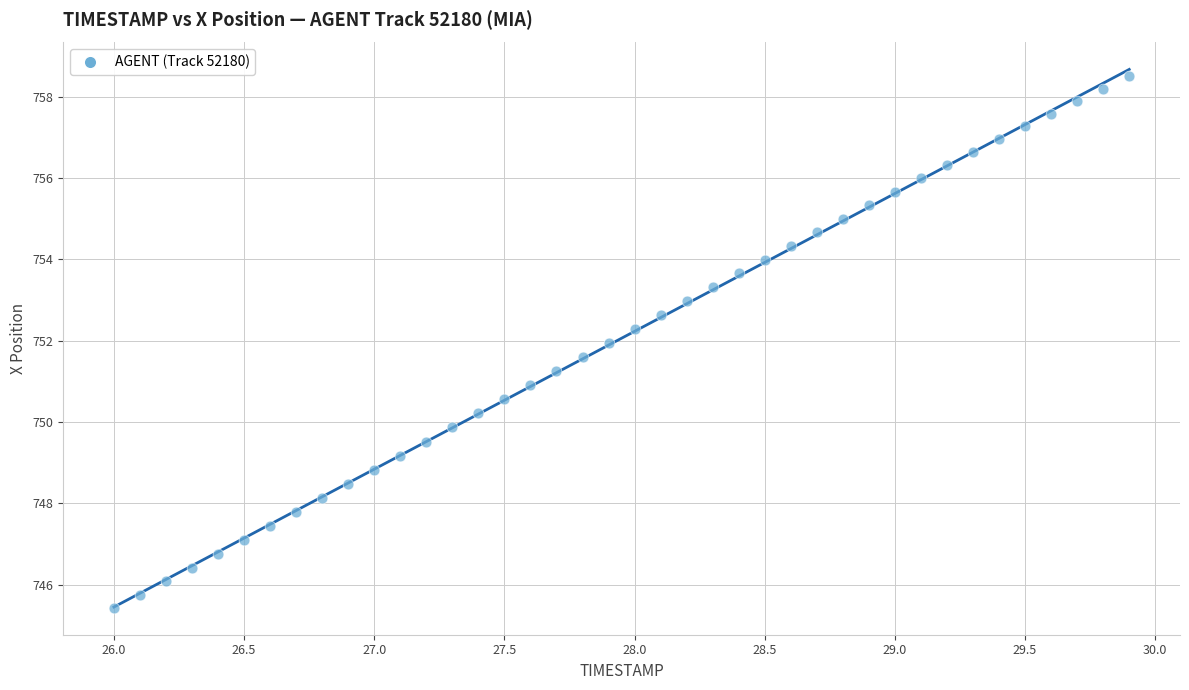

What is the range of X values (max minus min)?

3.9